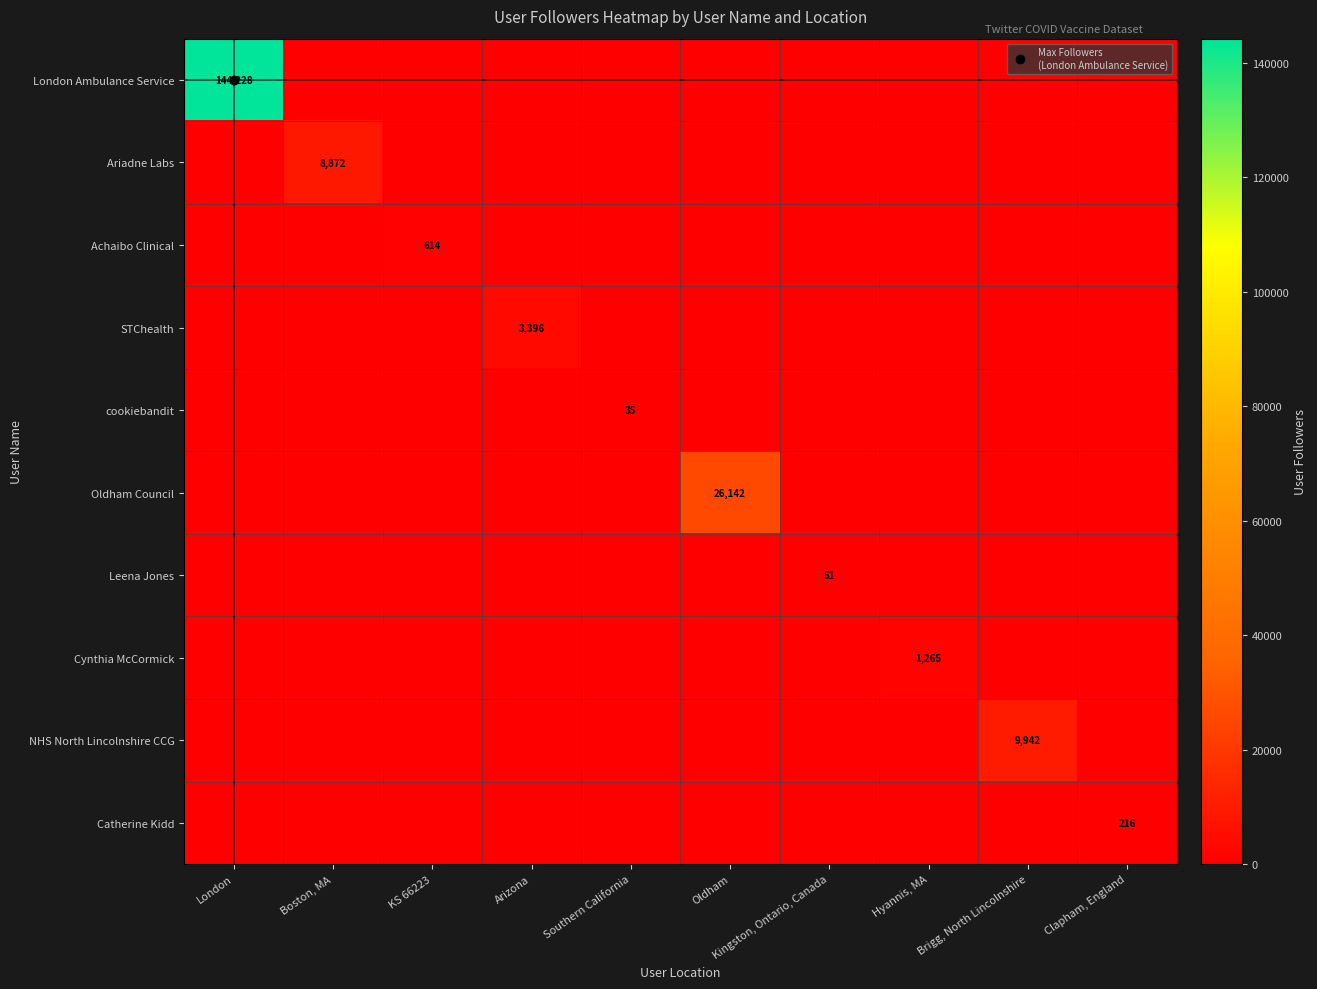

Which has a higher value, Hyannis, MA or Arizona?

Hyannis, MA